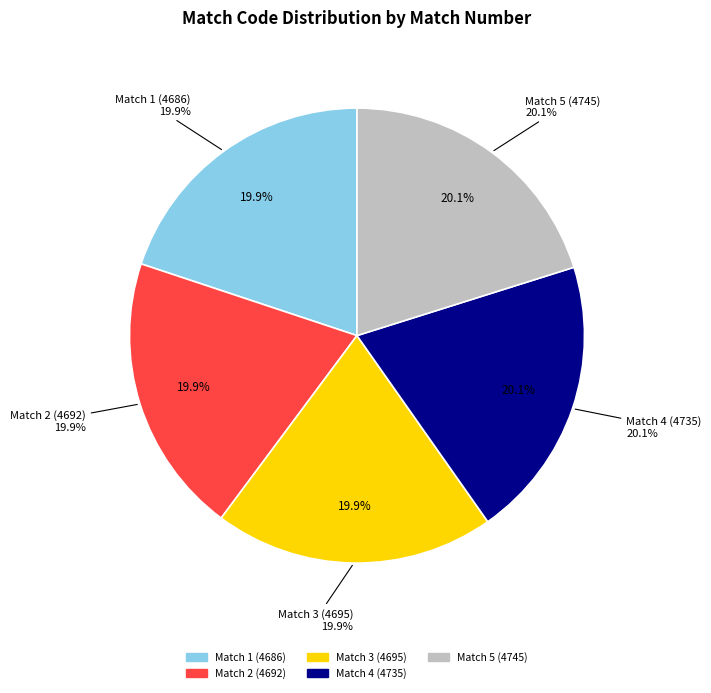

Is there a majority slice in this chart?

No